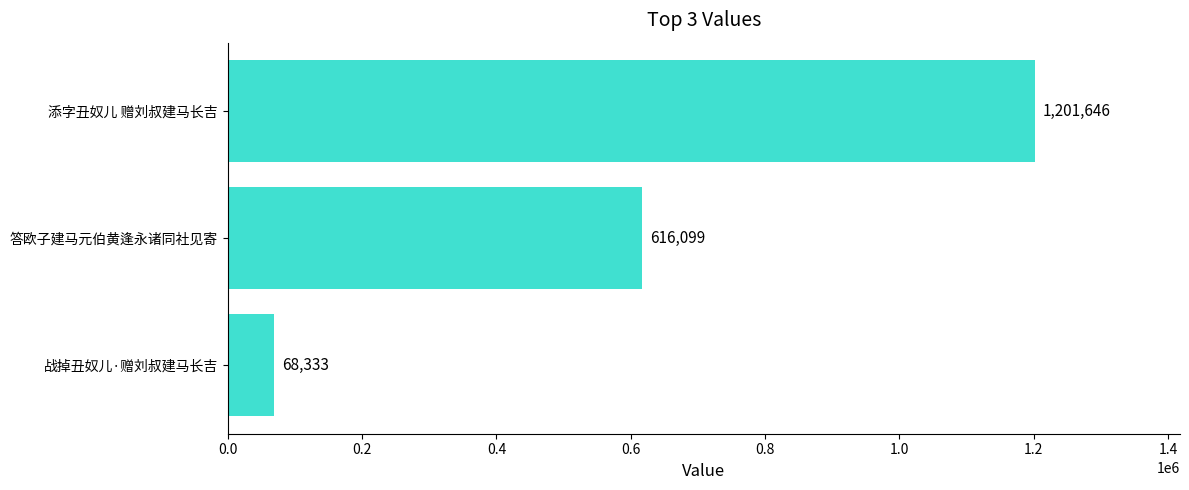

What is the minimum value shown in the chart?

68333